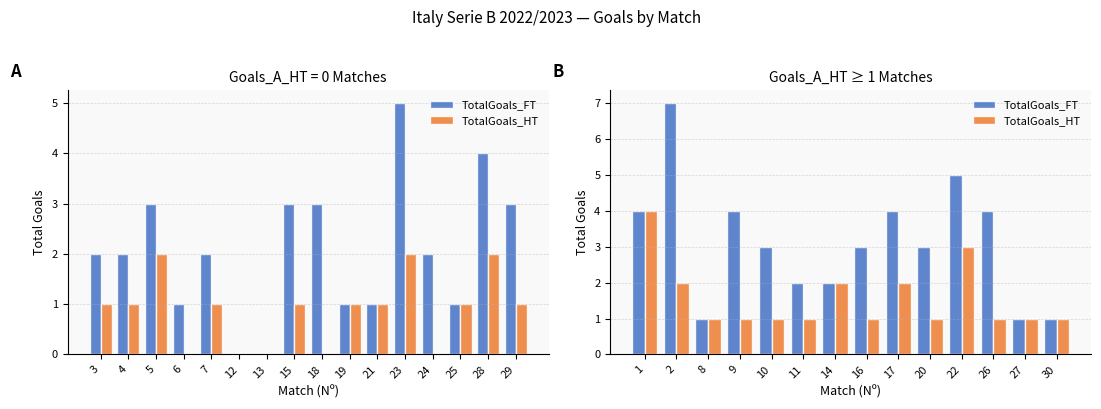

What is the difference between the maximum and minimum values in the TotalGoals_FT series?

6